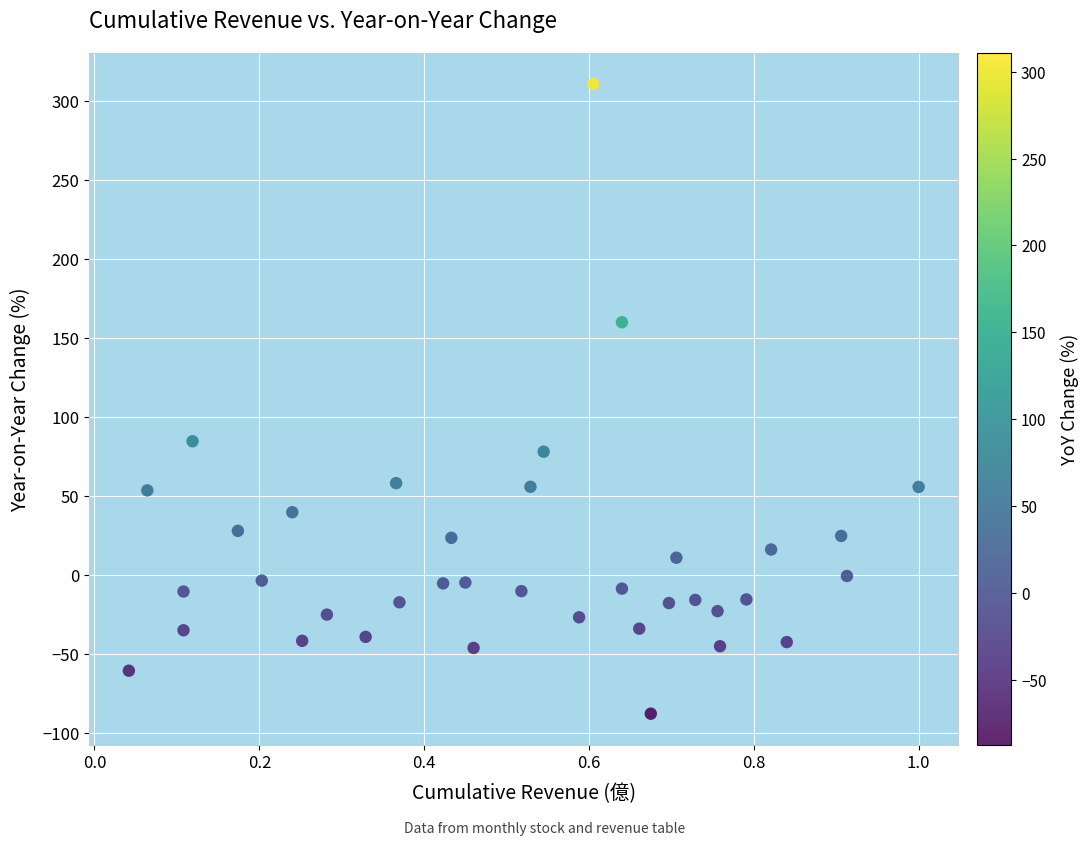

What is the range of Y values (max minus min)?

398.5